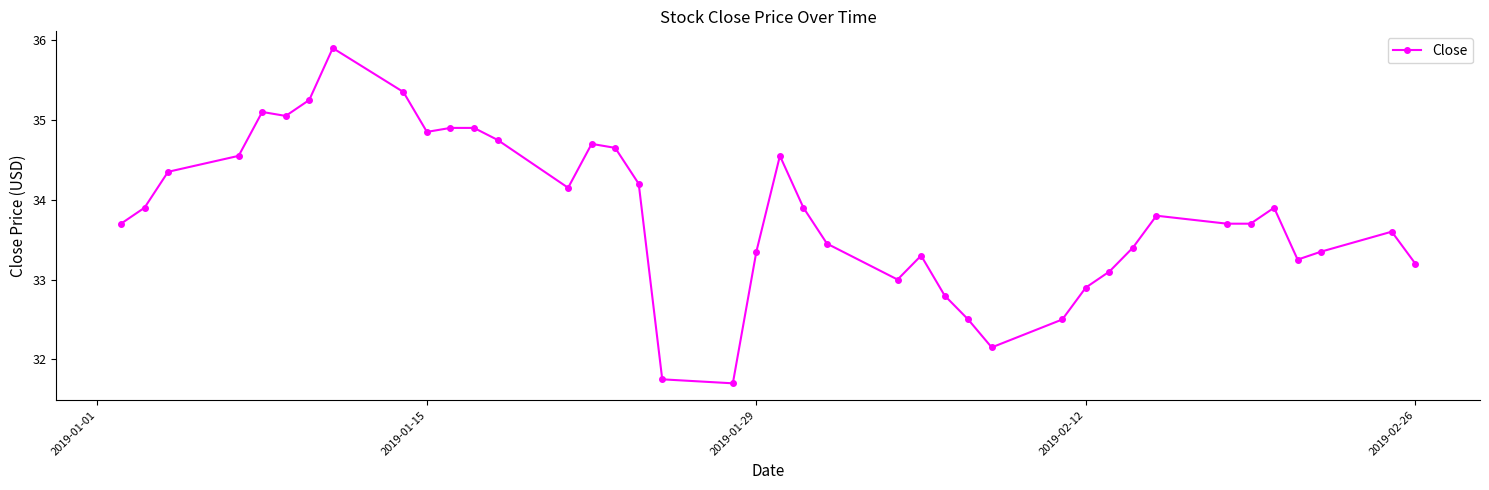

What is the value of the 26th point from the left?

32.8